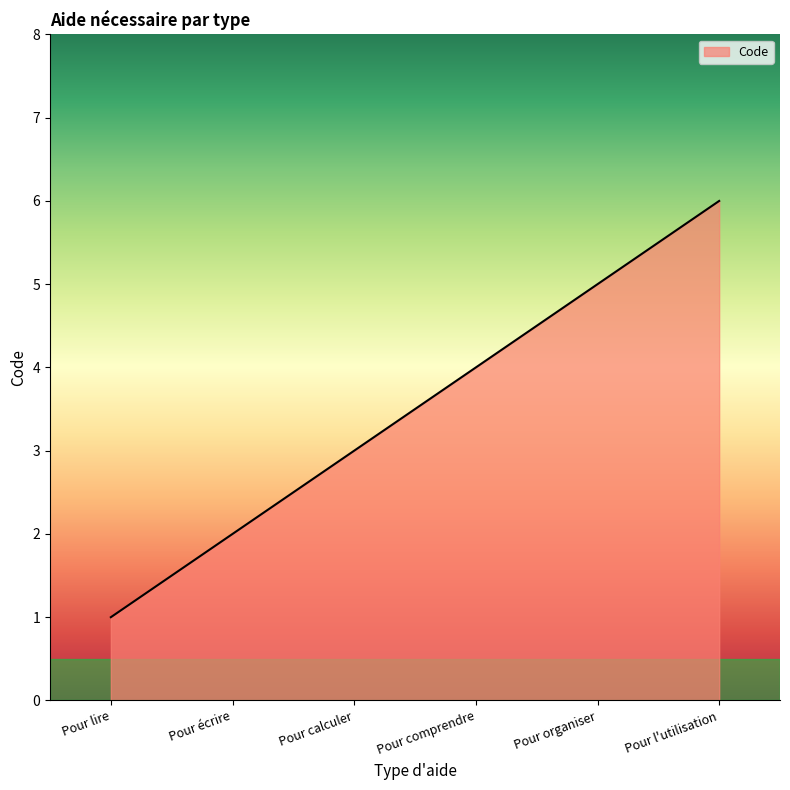

Rank the categories by value from lowest to highest.

Pour lire, Pour écrire, Pour calculer, Pour comprendre, Pour organiser, Pour l'utilisation